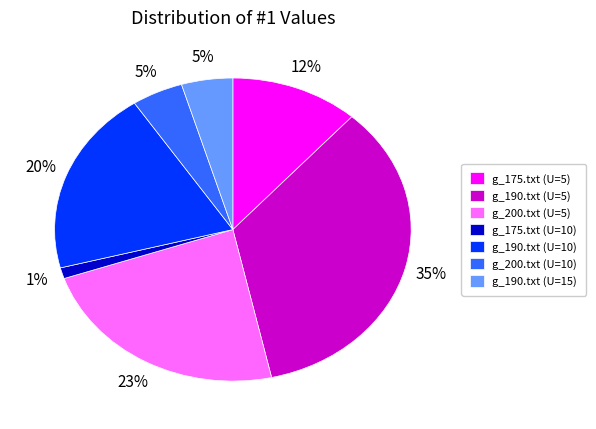

To the nearest percent, what is the average slice percentage?

14%